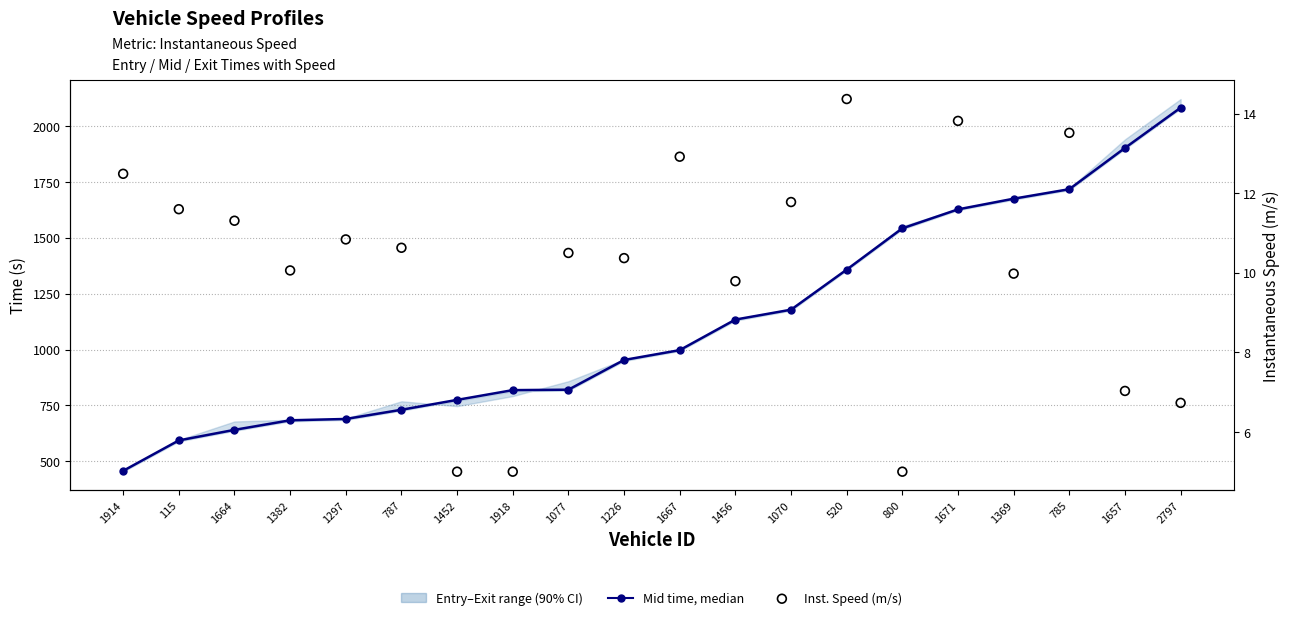

At which category is the sum across all series the highest?

2797